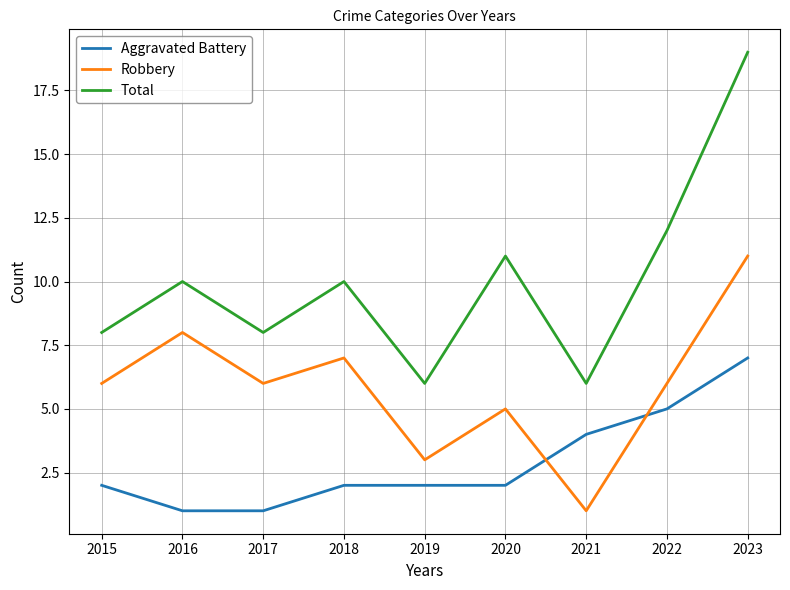

What are all the series names shown in the legend?

Aggravated Battery, Robbery, Total